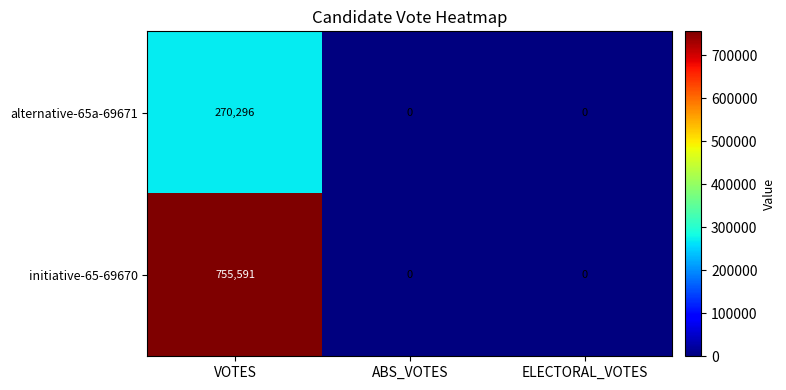

Reading right to left, extract all data points from this chart.

alternative-65a-69671: 0	0	270296
initiative-65-69670: 0	0	755591